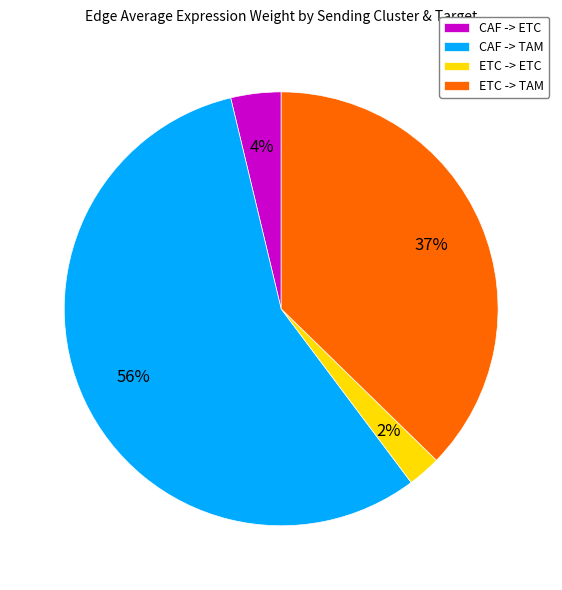

Which slice is the largest?

CAF -> TAM